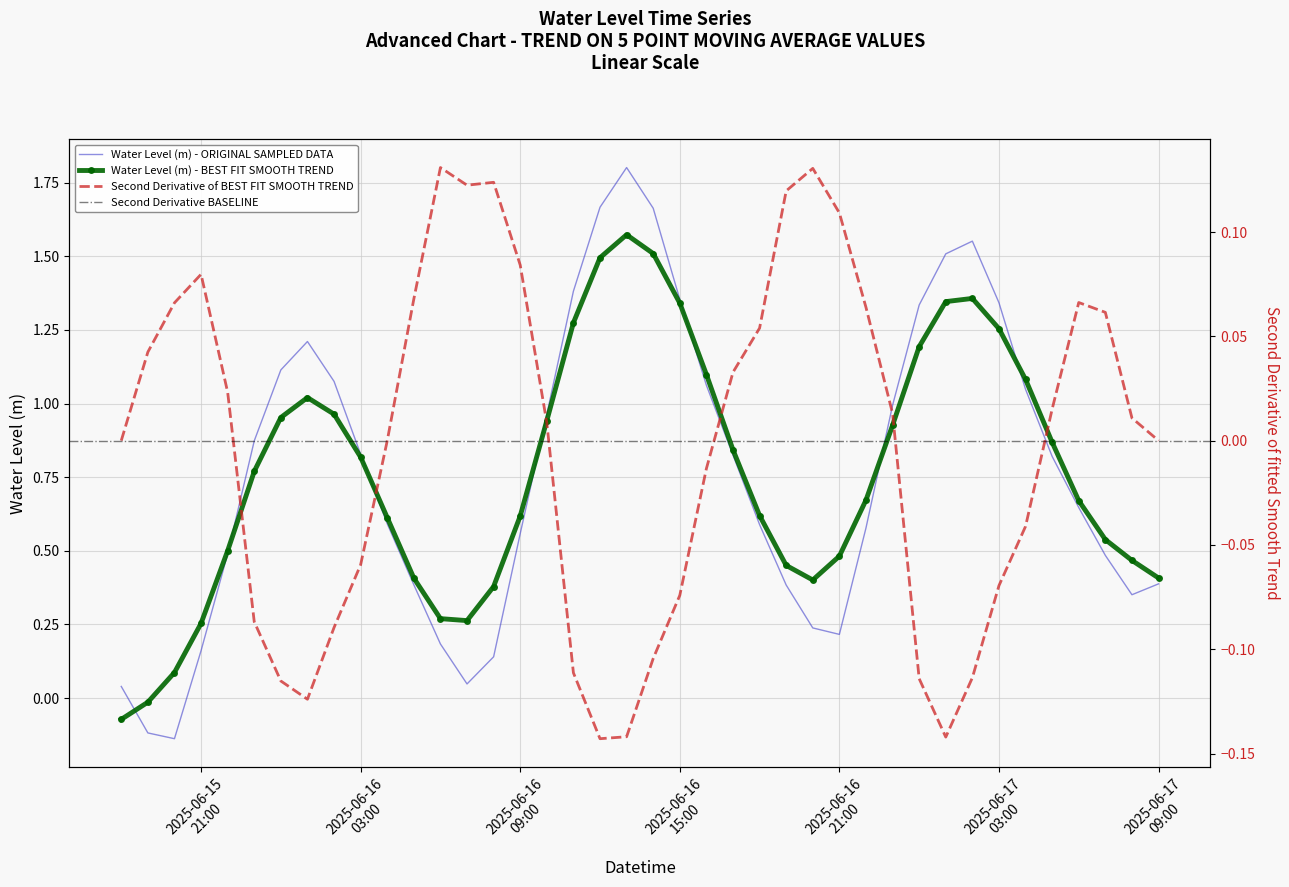

Which label corresponds to the smallest value in the chart?

2025-06-15 20:00:00